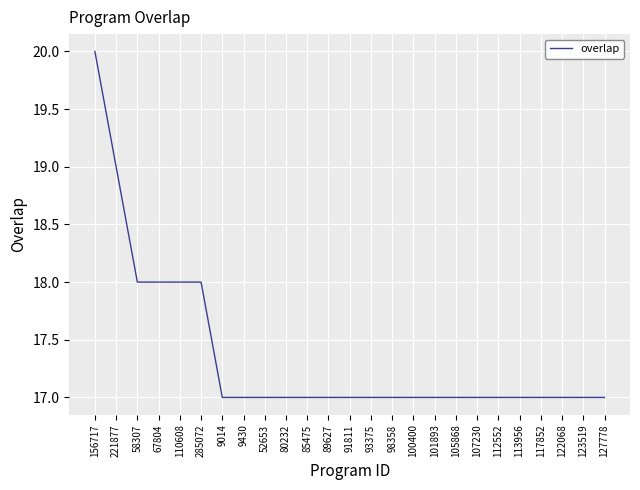

Count the number of categories in the chart.

25